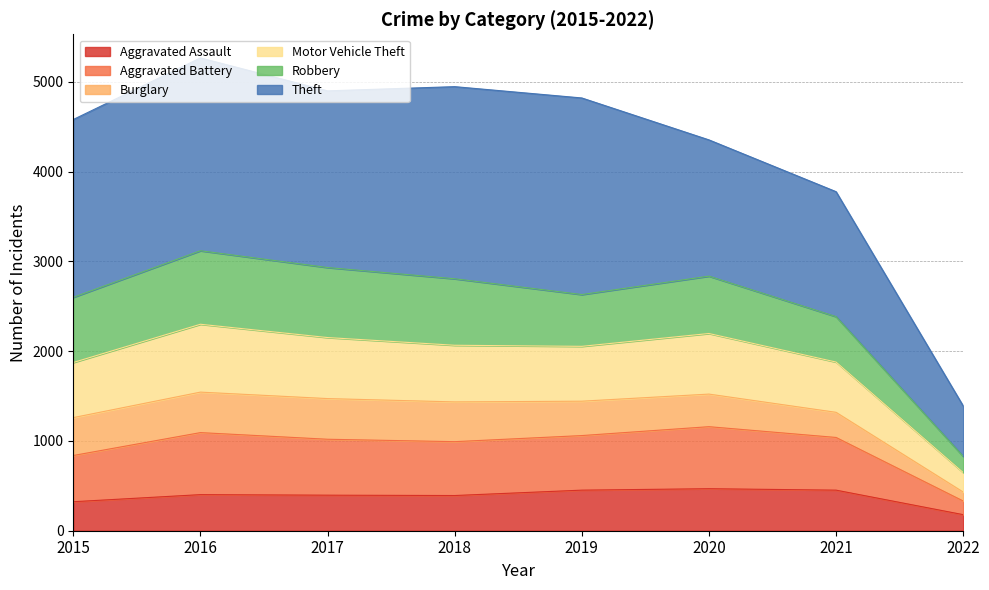

Is it true that Aggravated Assault equals 396 at 2017?

True